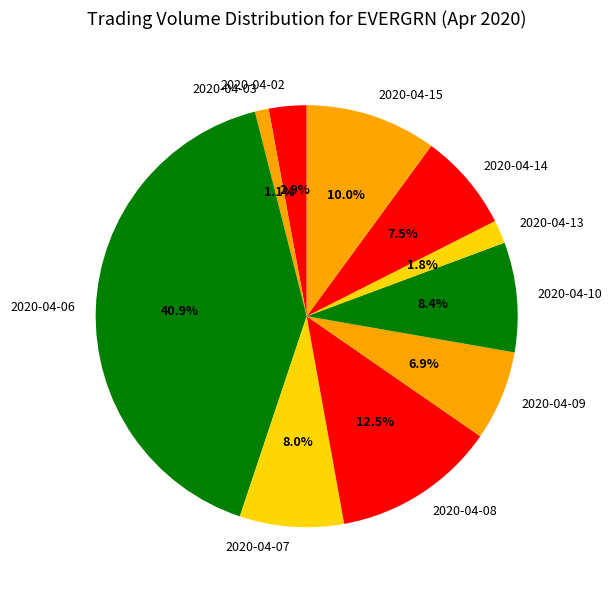

To the nearest percent, what percentage of the pie is 2020-04-10?

8%